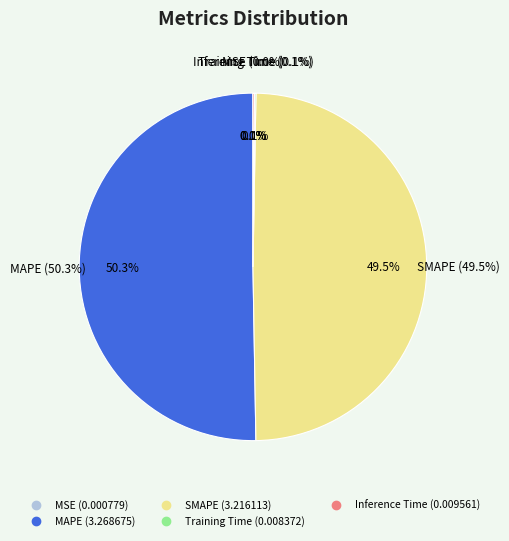

The SMAPE slice represents 64% of the pie. True or false?

False